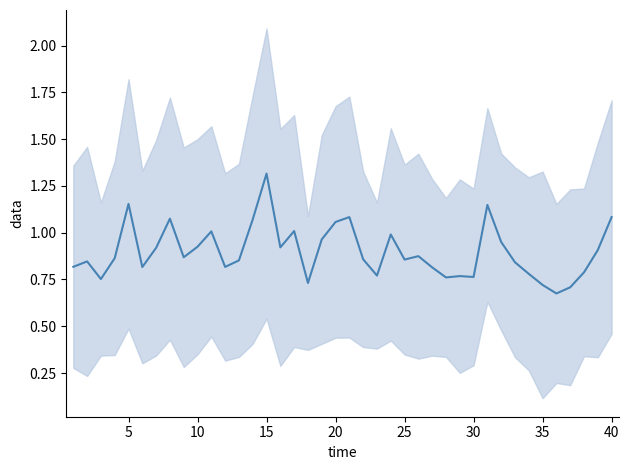

Which category has the highest value across all series?

14